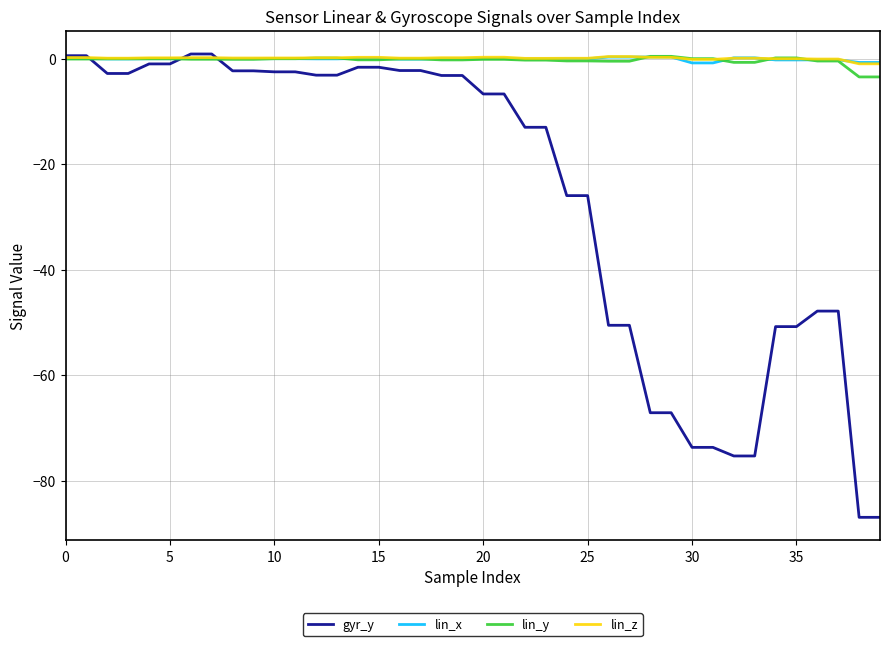

What is the minimum value shown in the chart?

-86.9